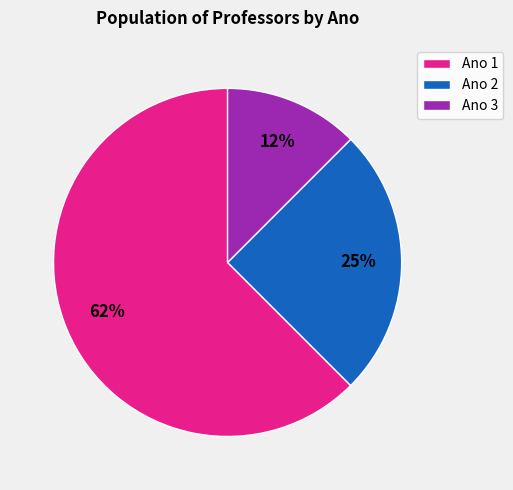

Count the number of slices in the pie.

3